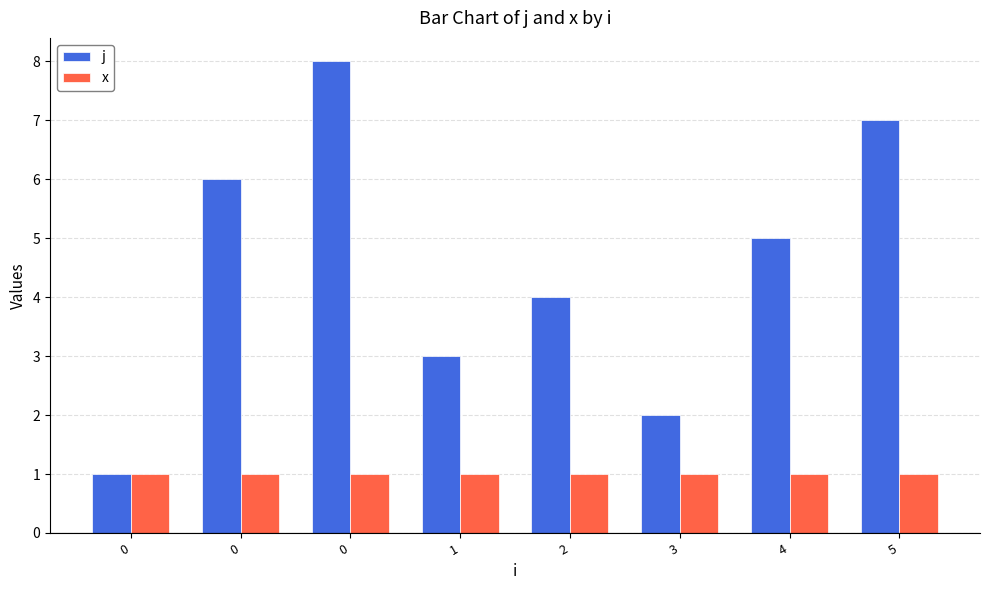

The x series shows 1 at 3. True or false?

True